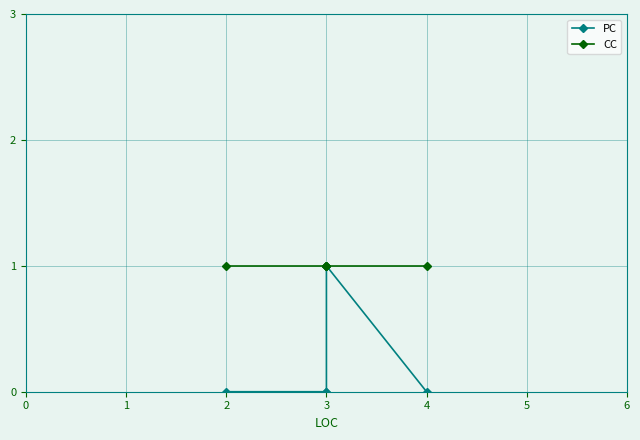

True or false: PC and CC cross at least once.

False